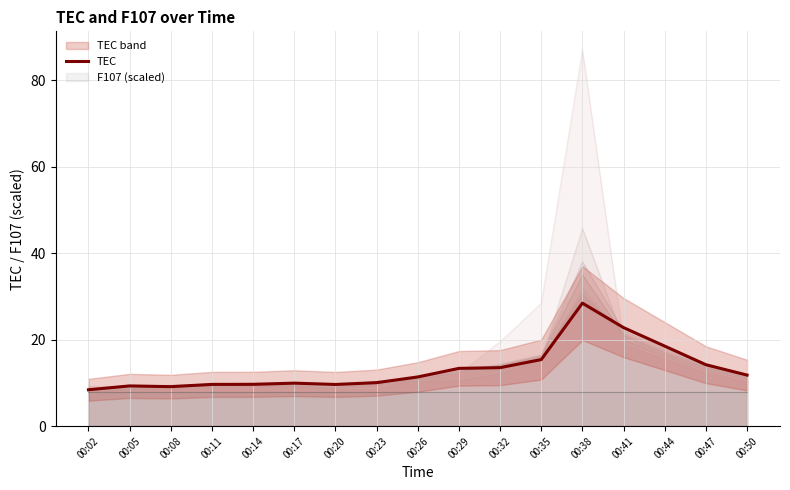

What is the value of the 9th point from the left?

11.4